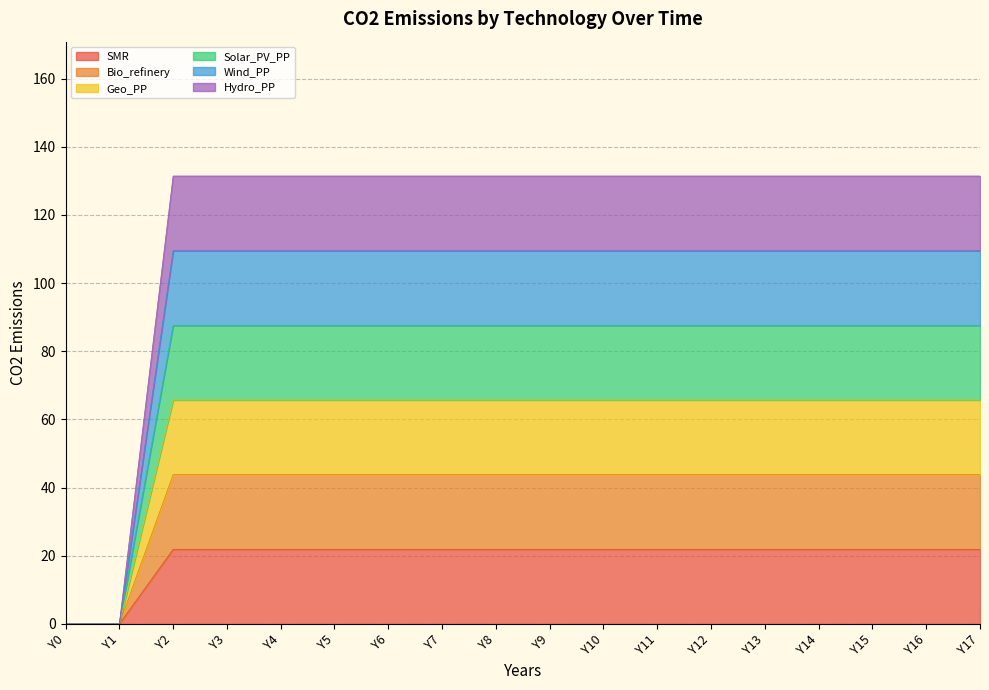

Which series has the largest range (max minus min)?

Hydro_PP